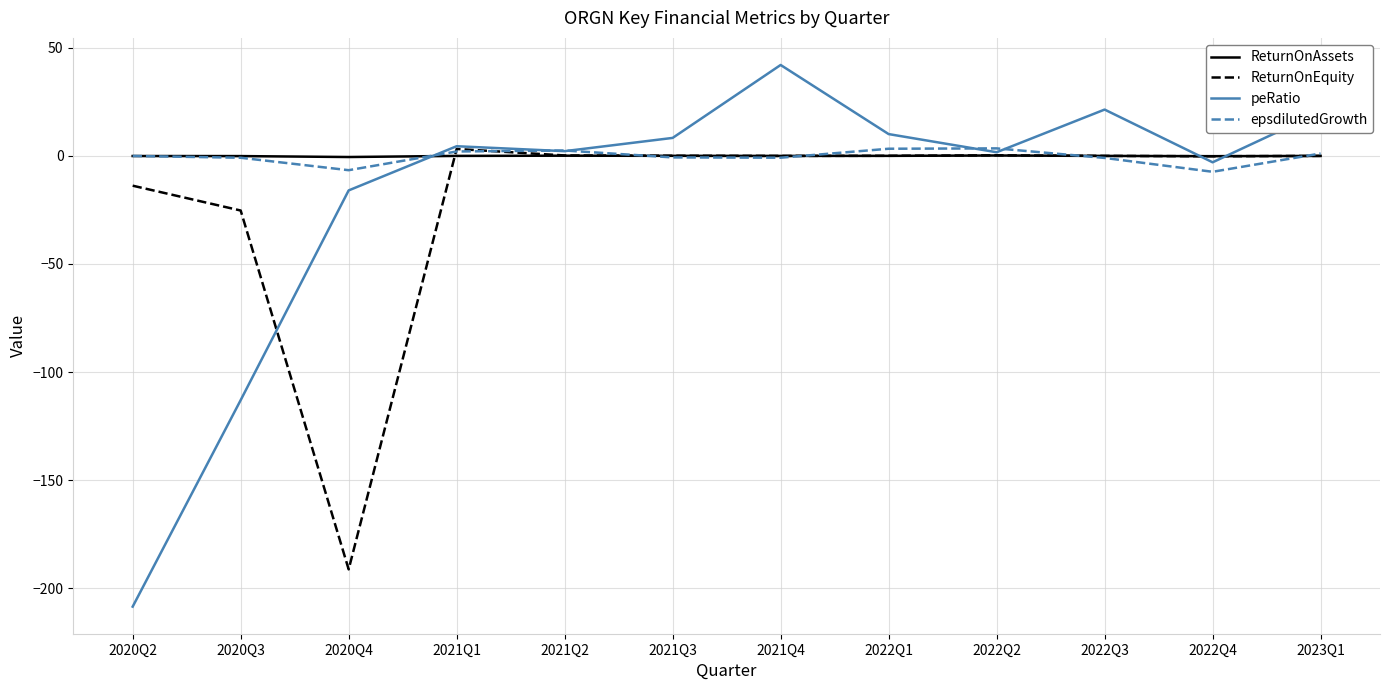

The value of ReturnOnAssets at 2021Q1 is 0.0. True or false?

True